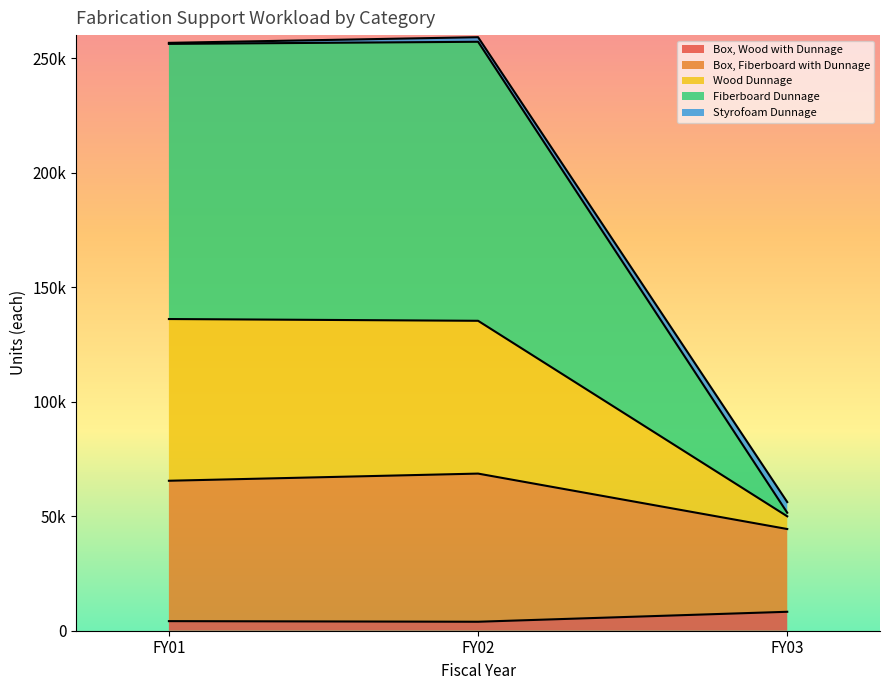

The value of Box, Wood with Dunnage at FY03 is 11398. True or false?

False